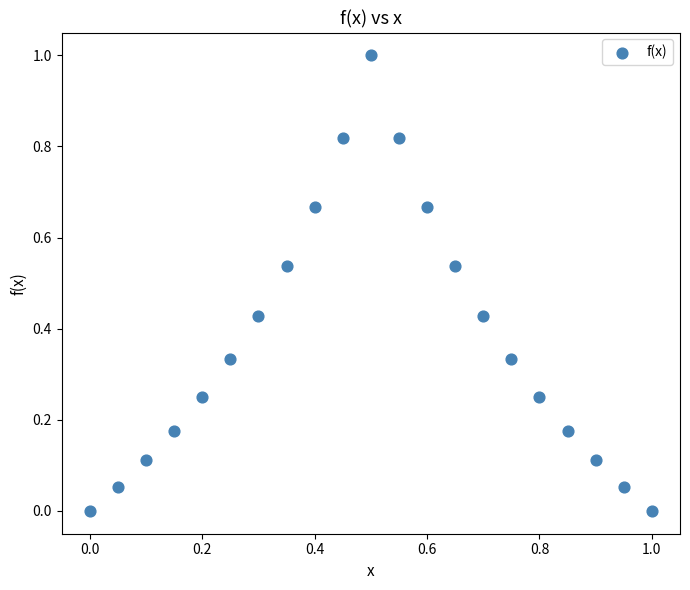

What is the range of X values (max minus min)?

1.0